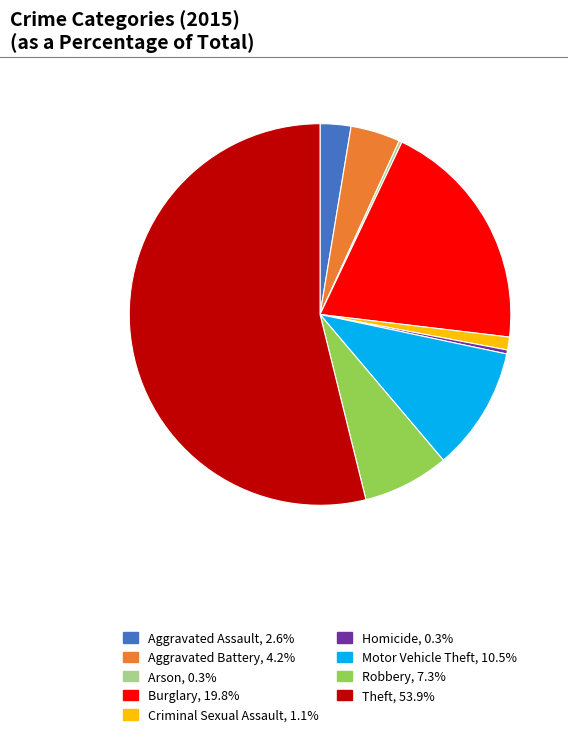

Which has a higher value, Motor Vehicle Theft or Aggravated Assault?

Motor Vehicle Theft